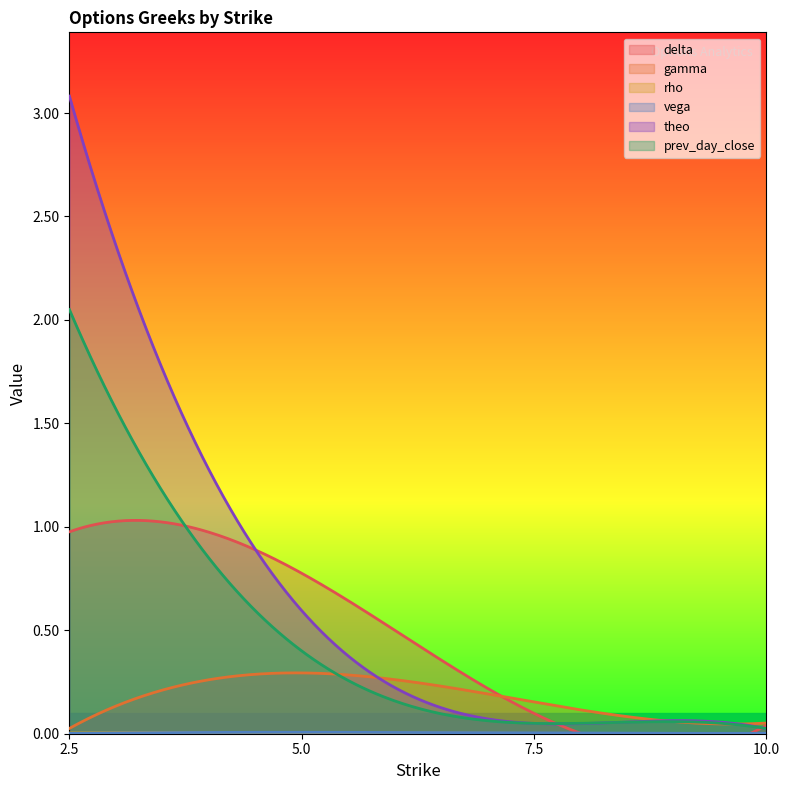

Between which two adjacent categories do vega and rho first intersect?

2.5 and 5.0